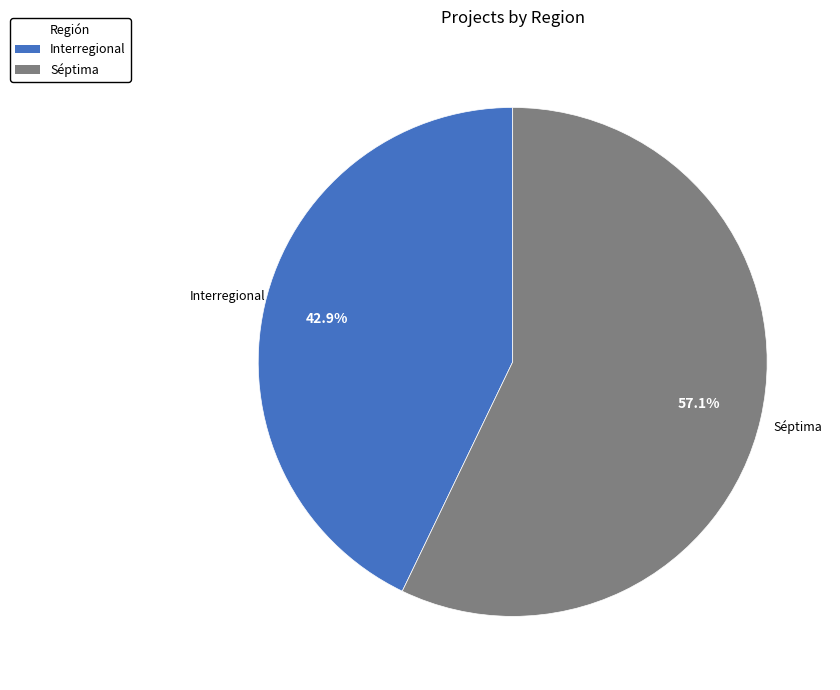

Between Interregional and Séptima, which is larger?

Séptima